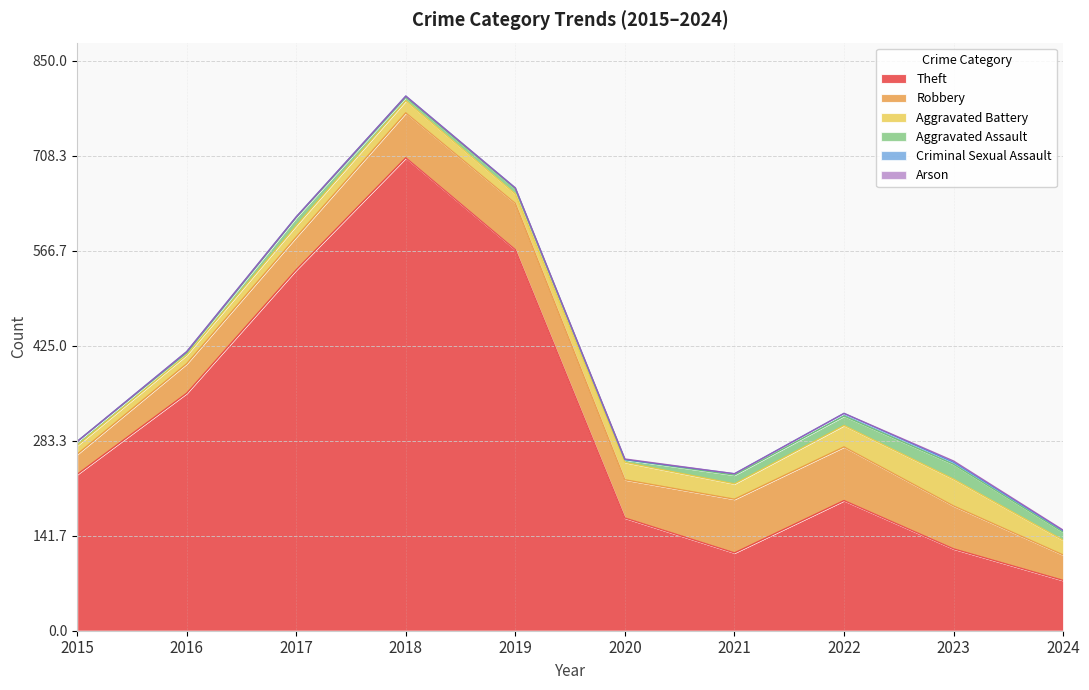

How many values in Arson are above zero?

3